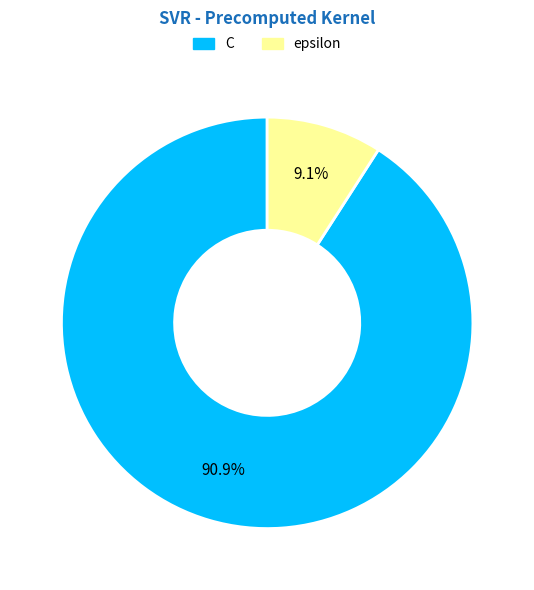

Which slice is the largest?

C